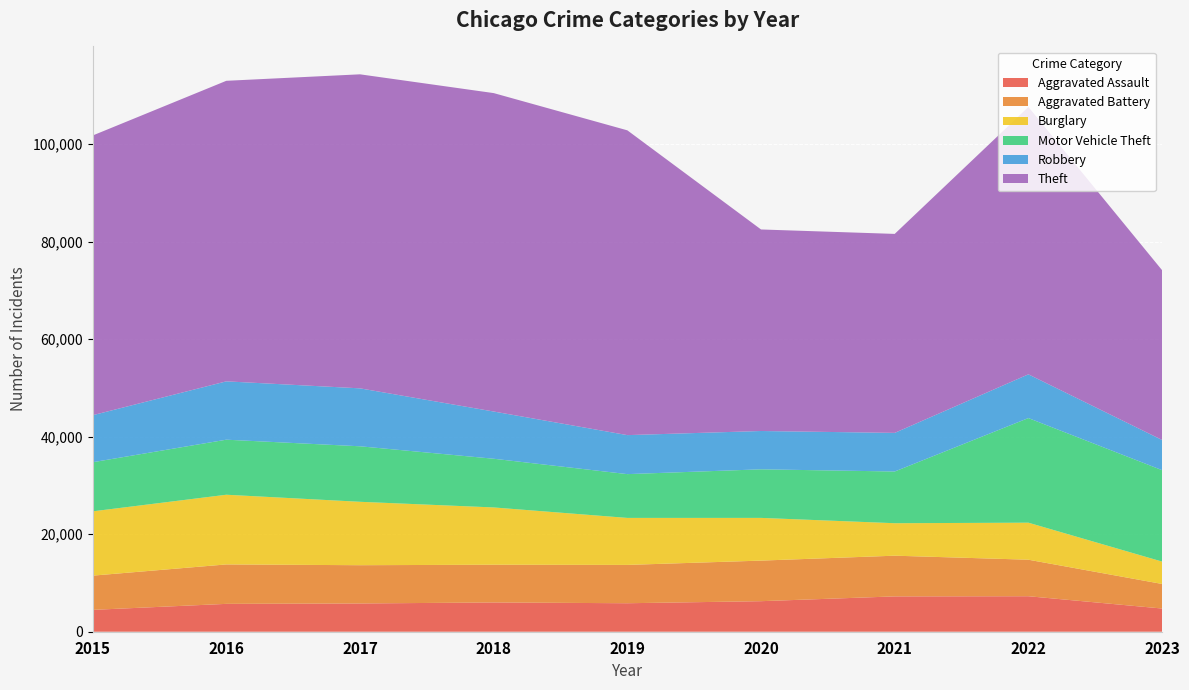

Reading left to right, what are all the values shown in this chart?

Aggravated Assault: 2015=4480	2016=5712	2017=5793	2018=6001	2019=5841	2020=6262	2021=7243	2022=7278	2023=4757
Aggravated Battery: 2015=7018	2016=8086	2017=7845	2018=7734	2019=7857	2020=8320	2021=8346	2022=7487	2023=5037
Burglary: 2015=13184	2016=14289	2017=13001	2018=11747	2019=9638	2020=8757	2021=6659	2022=7592	2023=4589
Motor Vehicle Theft: 2015=10068	2016=11286	2017=11380	2018=9985	2019=8977	2020=9959	2021=10602	2022=21448	2023=18744
Robbery: 2015=9638	2016=11960	2017=11880	2018=9681	2019=7995	2020=7855	2021=7918	2022=8965	2023=6190
Theft: 2015=57350	2016=61621	2017=64386	2018=65286	2019=62491	2020=41321	2021=40798	2022=54819	2023=34813